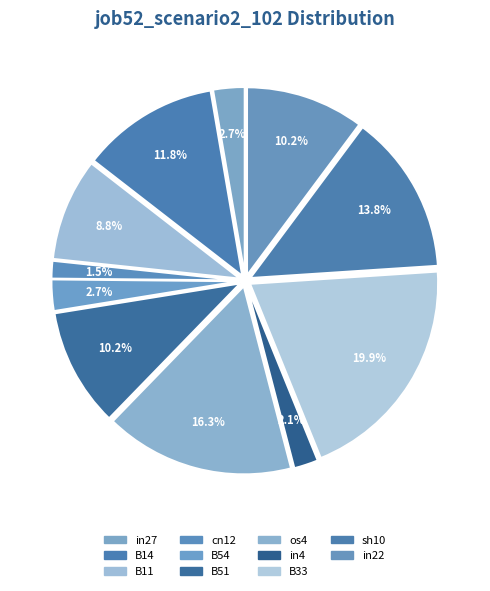

How many segments does this pie chart have?

11